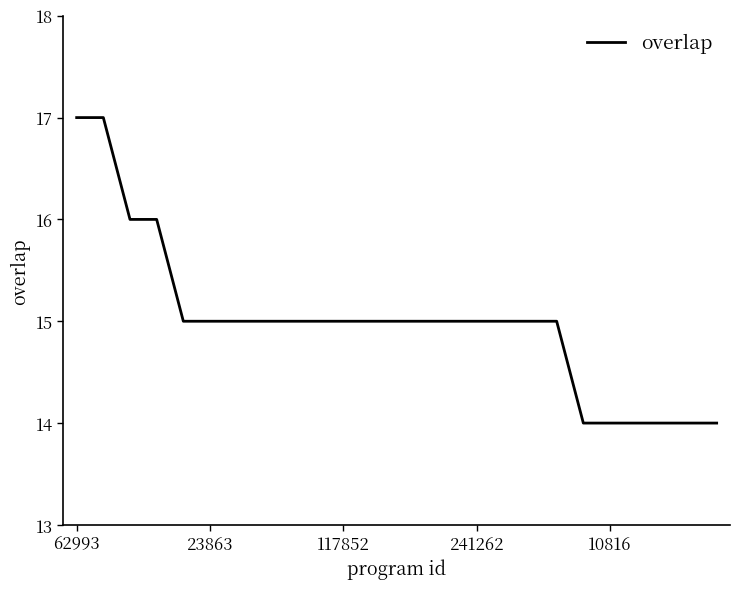

What is the greatest value displayed?

17